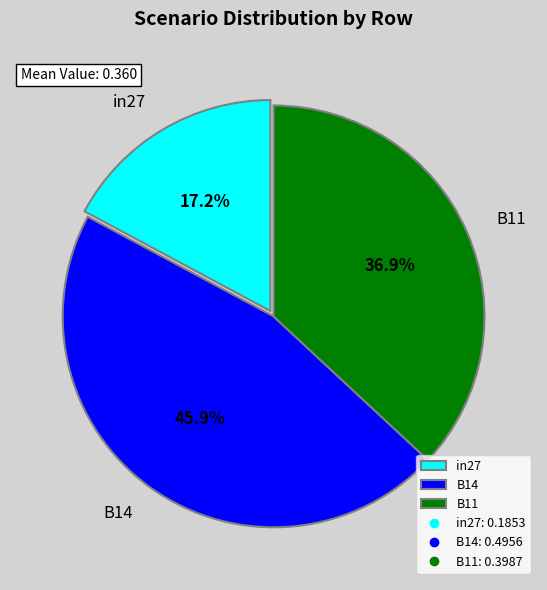

Is it true that in27 is 17% of the pie?

True